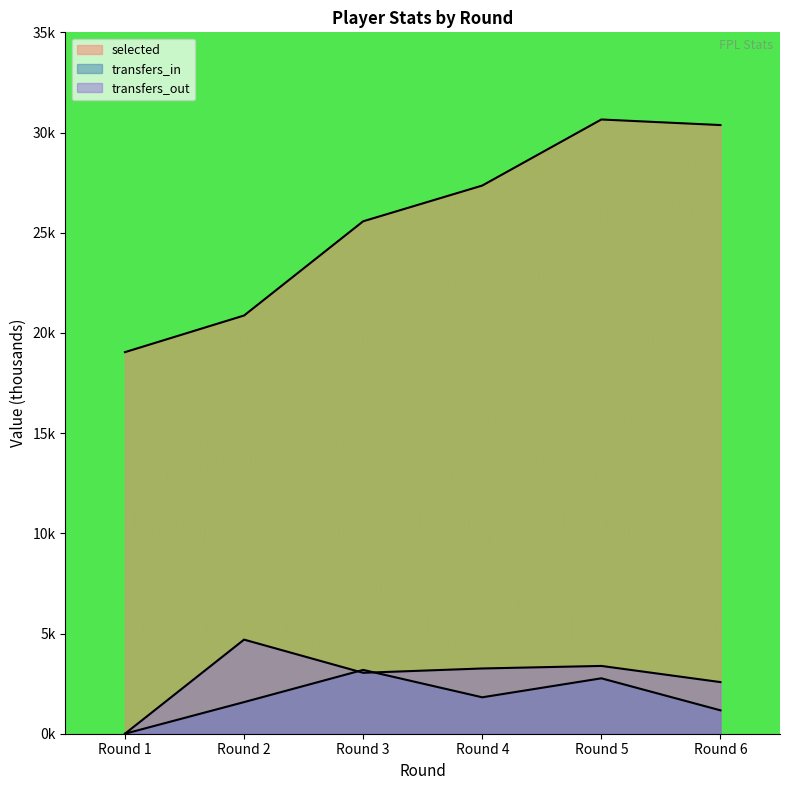

True or false: selected and transfers_in intersect in this chart.

False